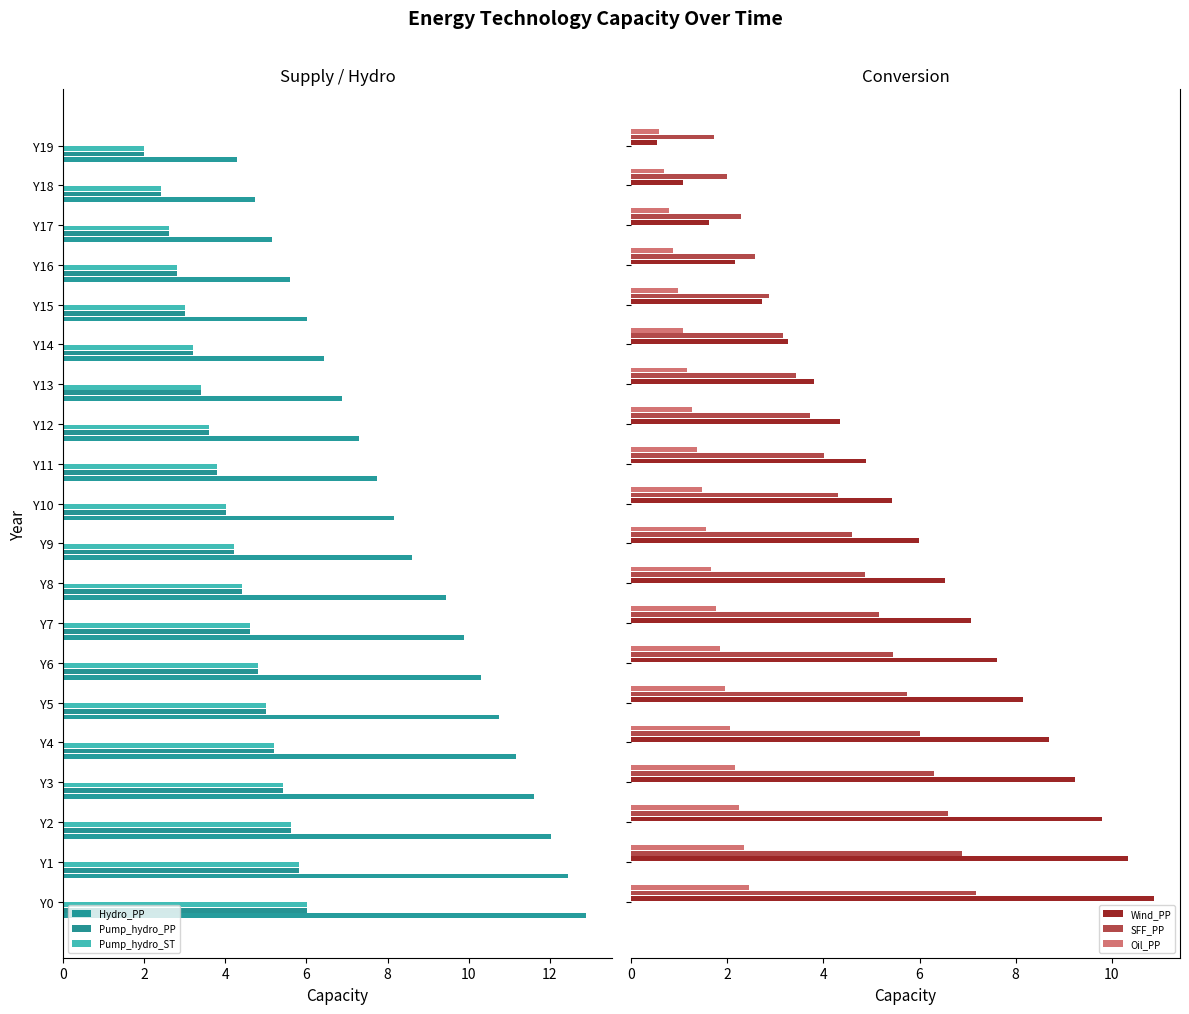

Are the bars horizontal?

Yes